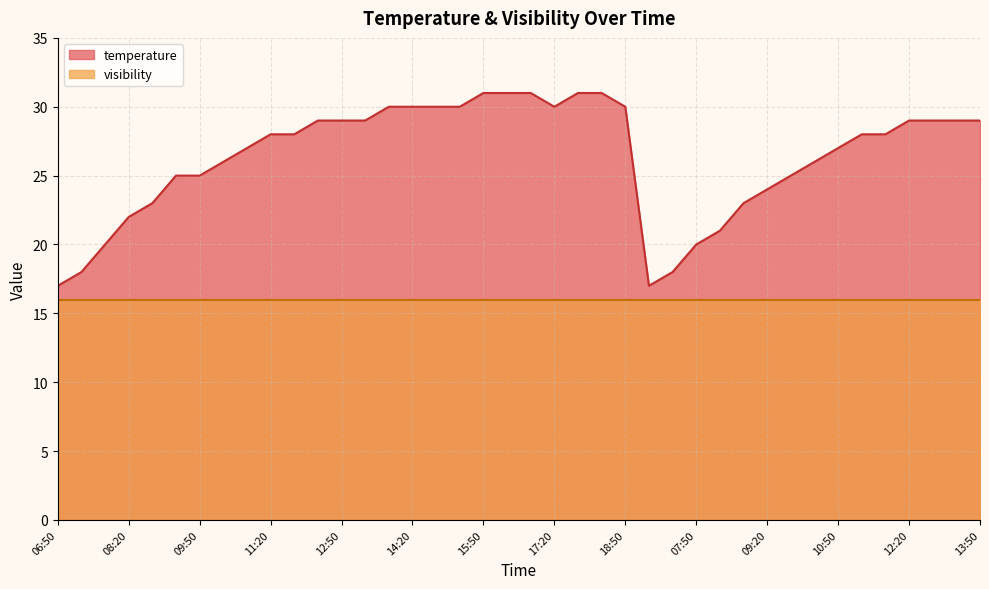

What is the minimum value shown in the chart?

16